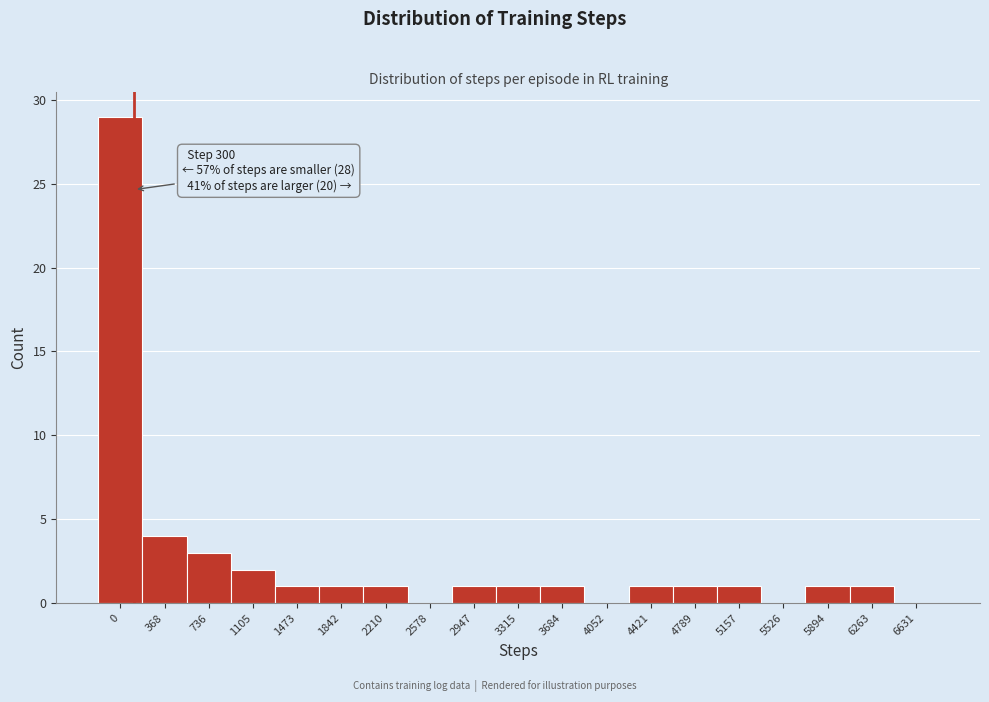

Reading left to right, extract all data points from this chart.

0=29	368=4	736=3	1105=2	1473=1	1842=1	2210=1	2578=0	2947=1	3315=1	3684=1	4052=0	4421=1	4789=1	5157=1	5526=0	5894=1	6263=1	6631=0